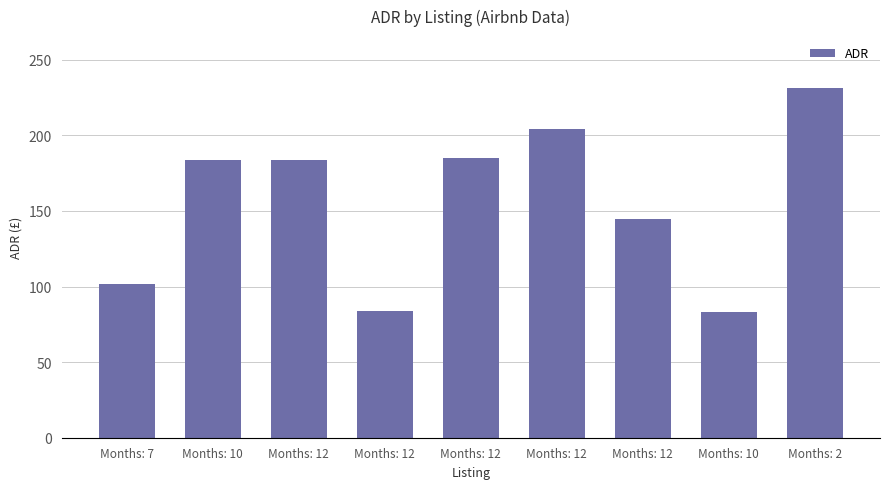

The value at Months: 12 is 183.7. True or false?

True